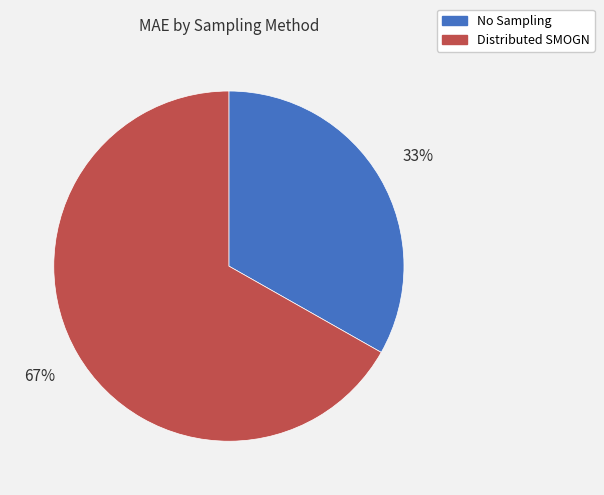

Does Distributed SMOGN represent more than half of the total?

Yes